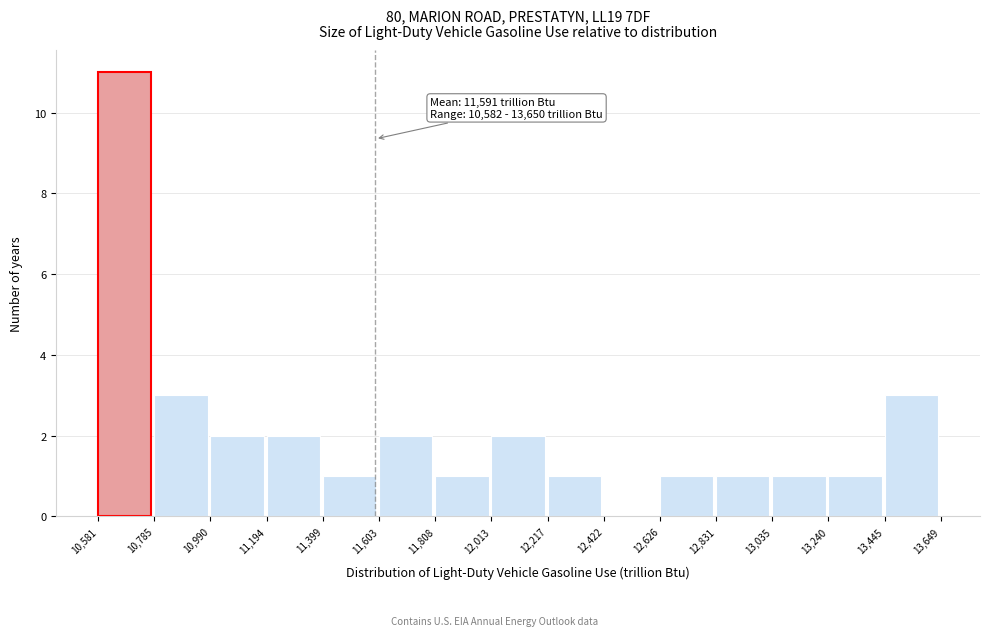

Over which range of the x-axis is the bar tallest?

10,581 to 10,785